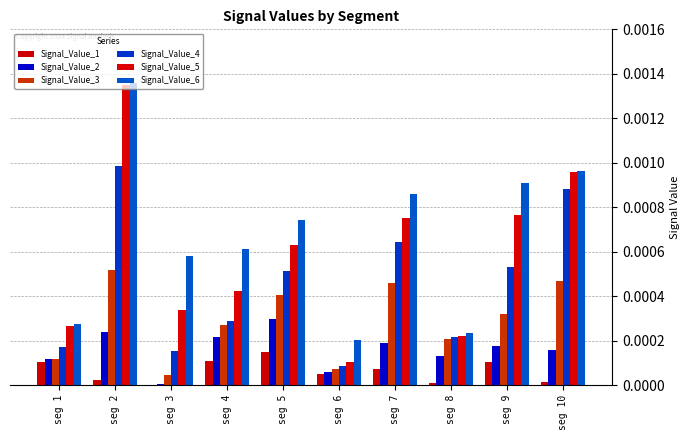

How many groups of bars are there?

10